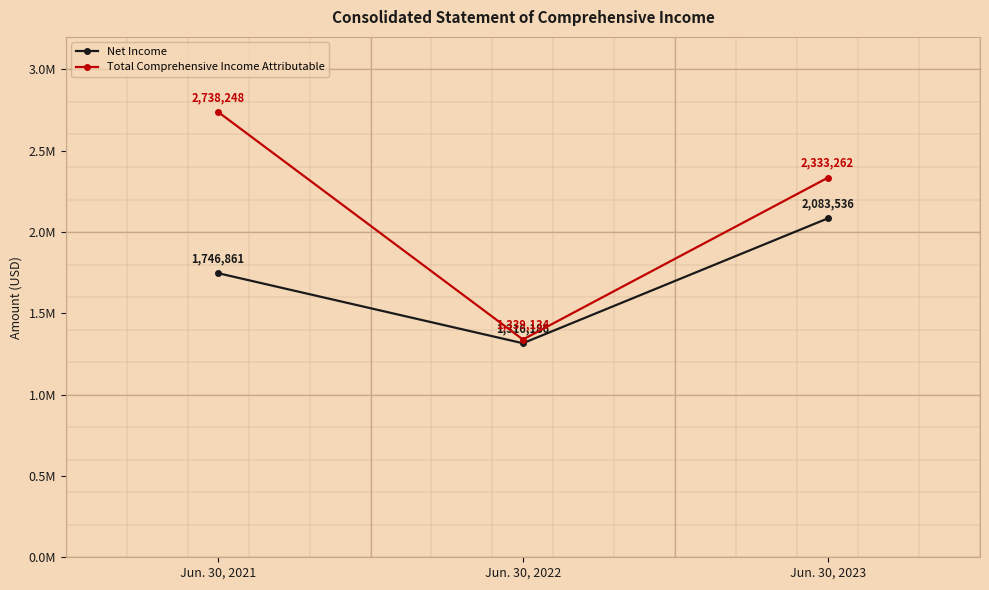

What is the total value across all series at Jun. 30, 2022?

2655320